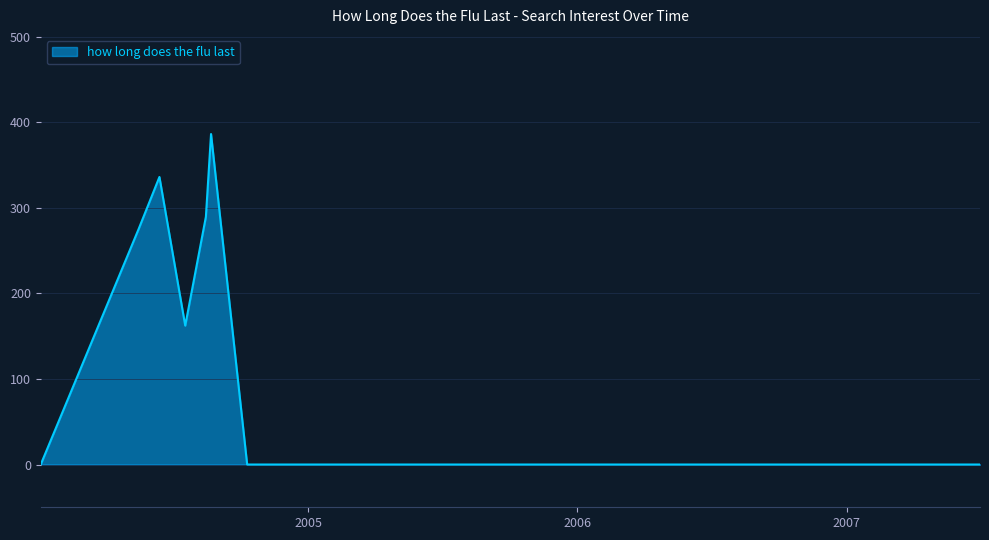

What is the greatest value displayed?

386.4